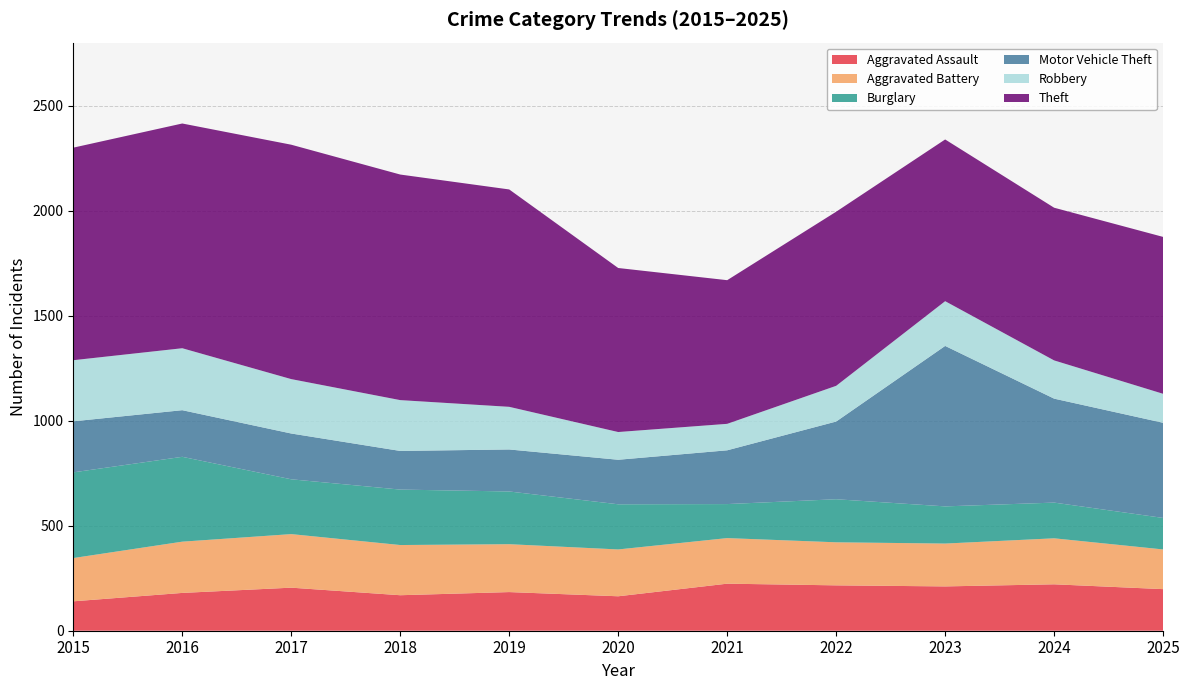

Reading left to right, transcribe all the data shown in this chart.

Aggravated Assault: 140	180	205	169	184	164	224	216	211	221	198
Aggravated Battery: 206	244	255	239	228	223	217	205	204	219	189
Burglary: 408	404	261	264	251	215	162	205	177	170	150
Motor Vehicle Theft: 243	222	218	184	200	212	256	370	764	495	453
Robbery: 291	295	259	242	203	132	126	170	213	182	138
Theft: 1012	1070	1116	1074	1035	781	684	829	770	727	747